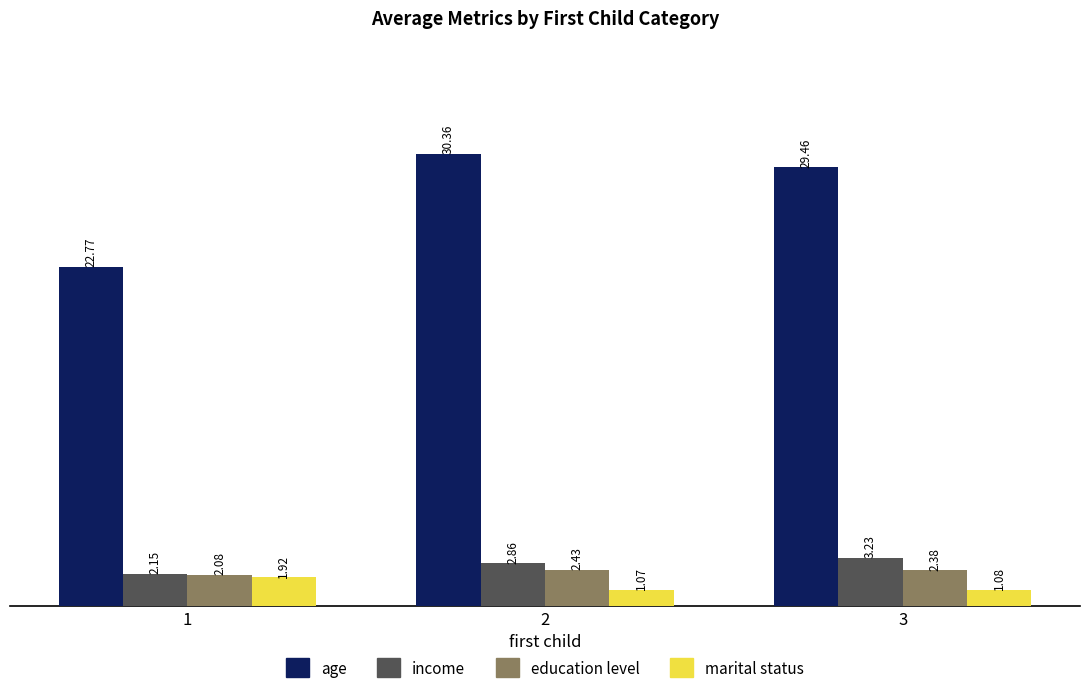

What are all the series names shown in the legend?

age, income, education level, marital status